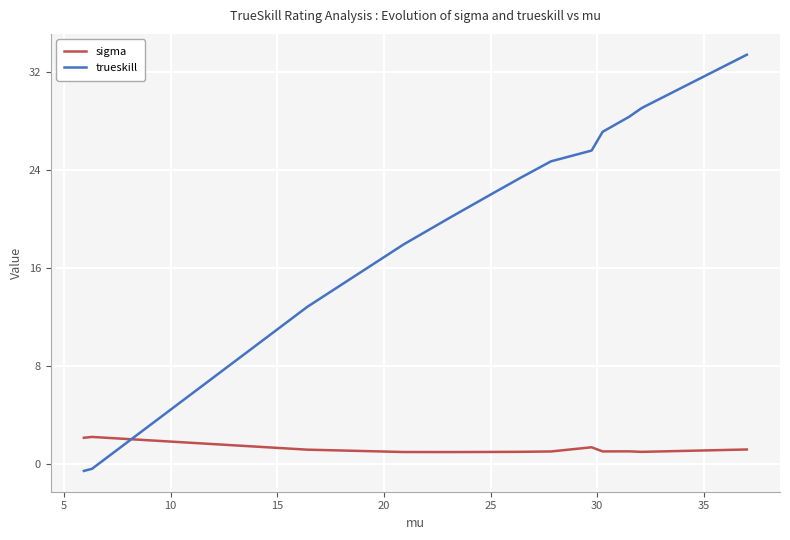

In sigma, how many points are higher than both neighbors (excluding endpoints)?

3